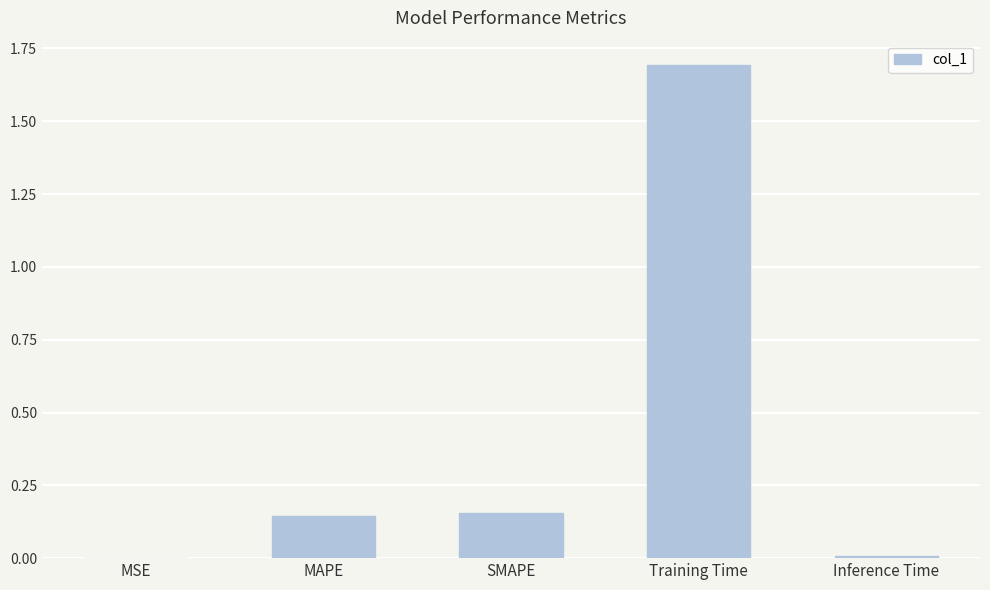

What is the sum of all values?

2.0